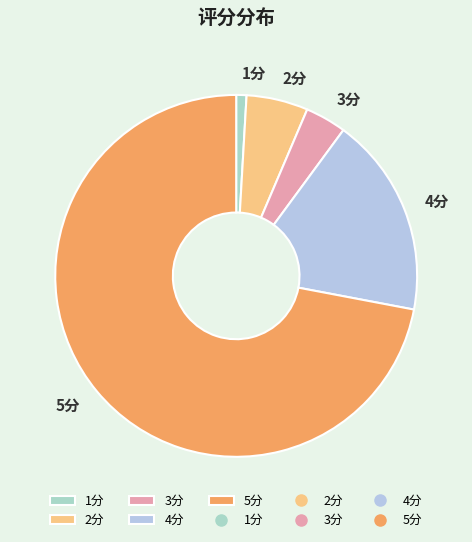

Does 5分 account for over 50% of the chart?

Yes